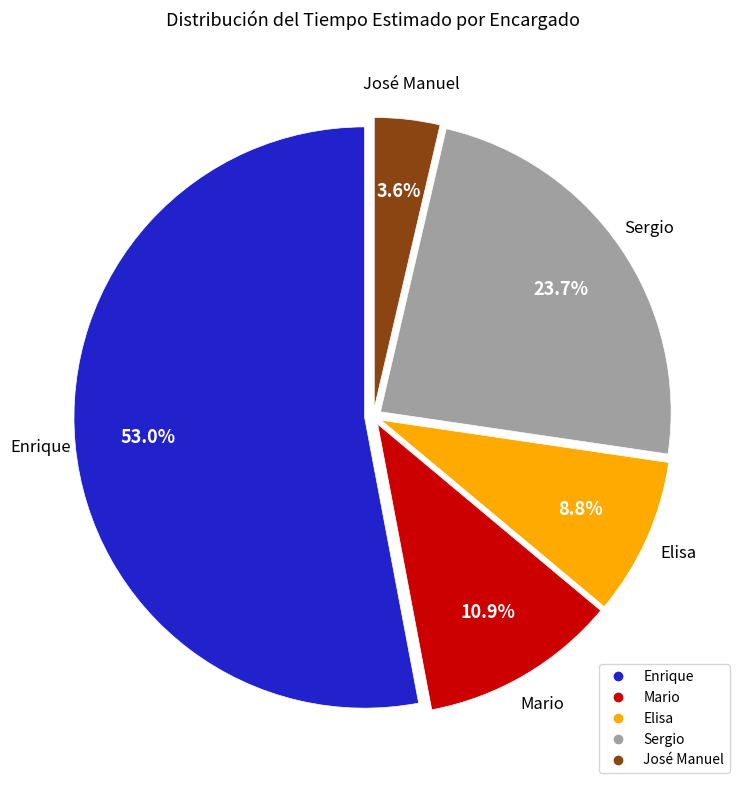

Approximately how many times larger is the value at Sergio compared to Elisa?

2.7